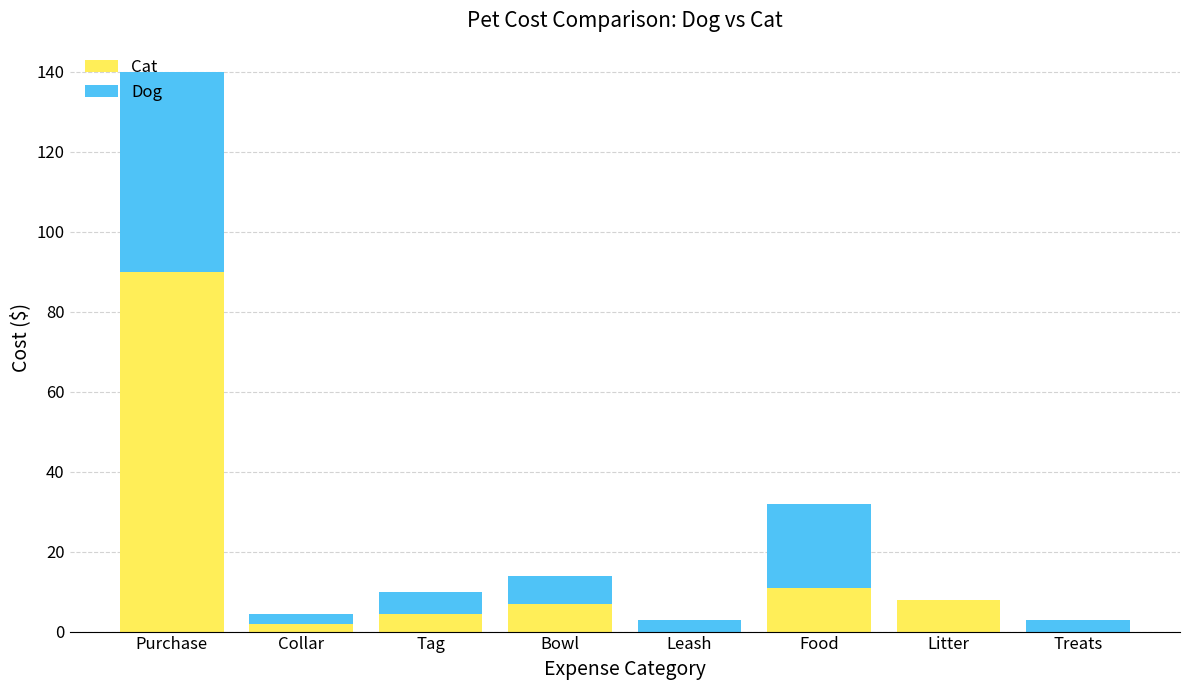

What is the approximate value of Cat at Tag?

4.5